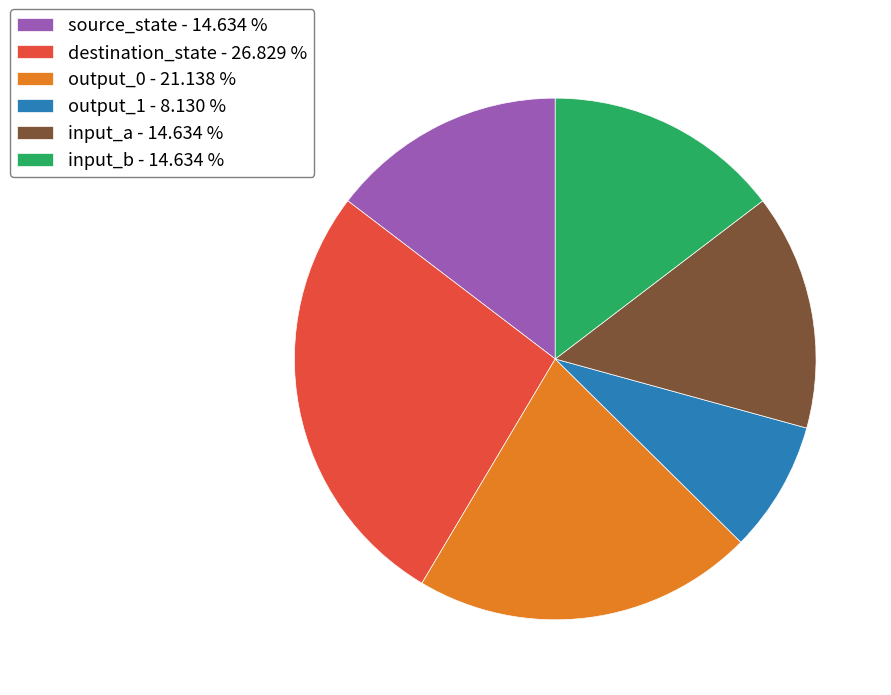

What is the ratio of the value at output_1 - 8.130 % to the value at destination_state - 26.829 %?

0.3